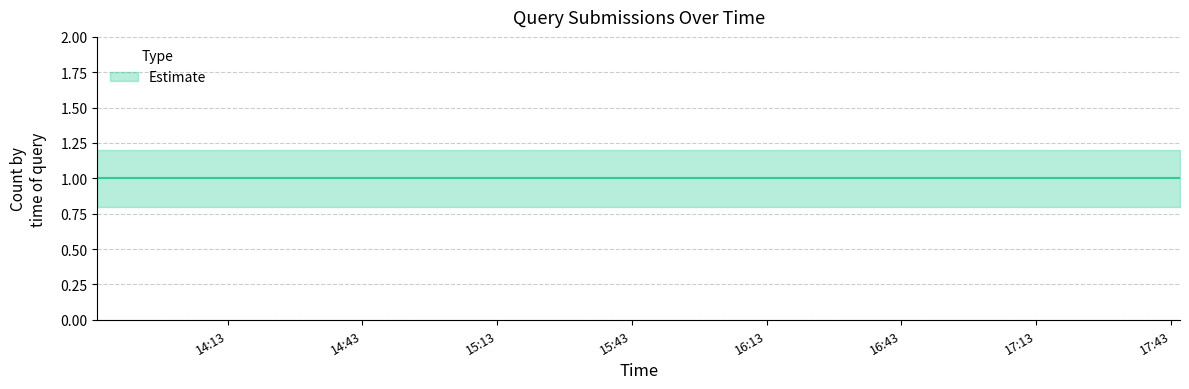

What is the sum of the Estimate upper values at 2019-05-31 17:18:00 and 2019-05-31 17:45:00?

2.4